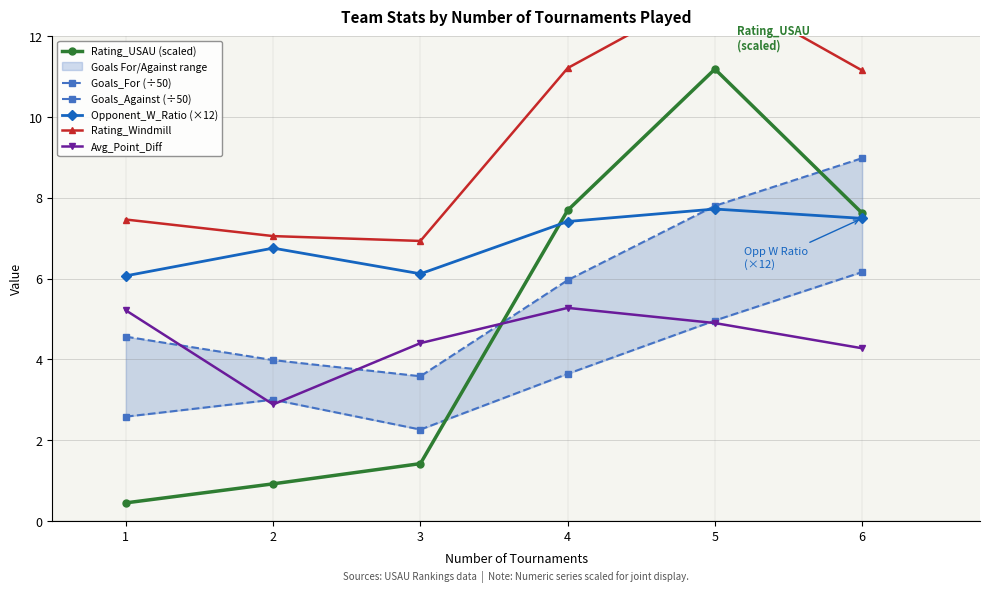

Which series has the largest range (max minus min)?

Rating_USAU (scaled)